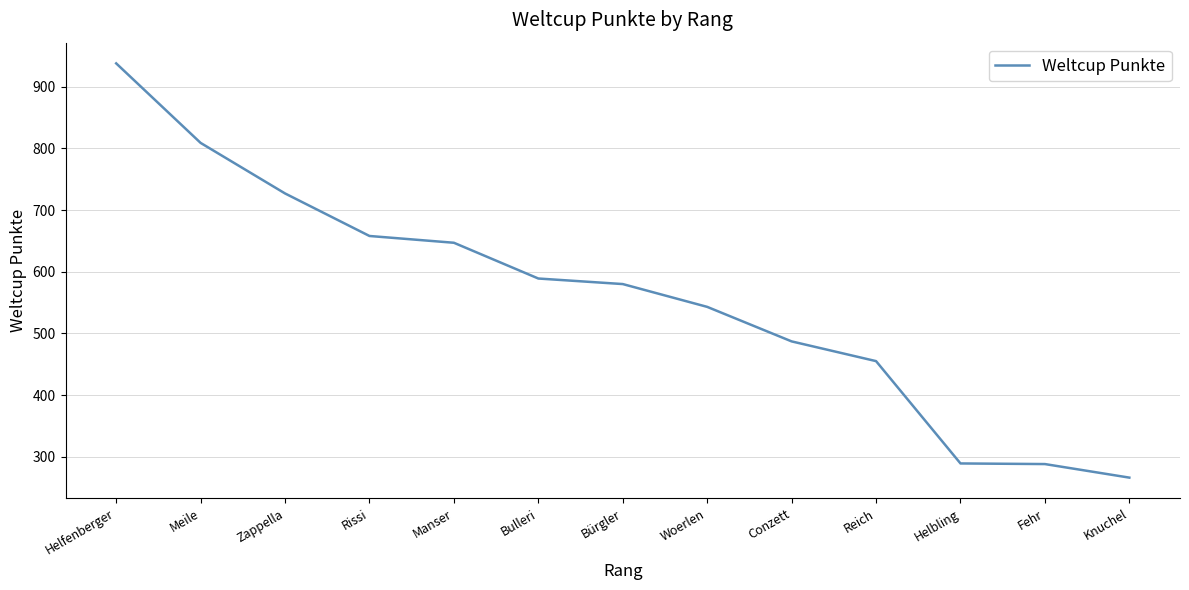

What is the difference between the values at Meile and Bürgler?

229